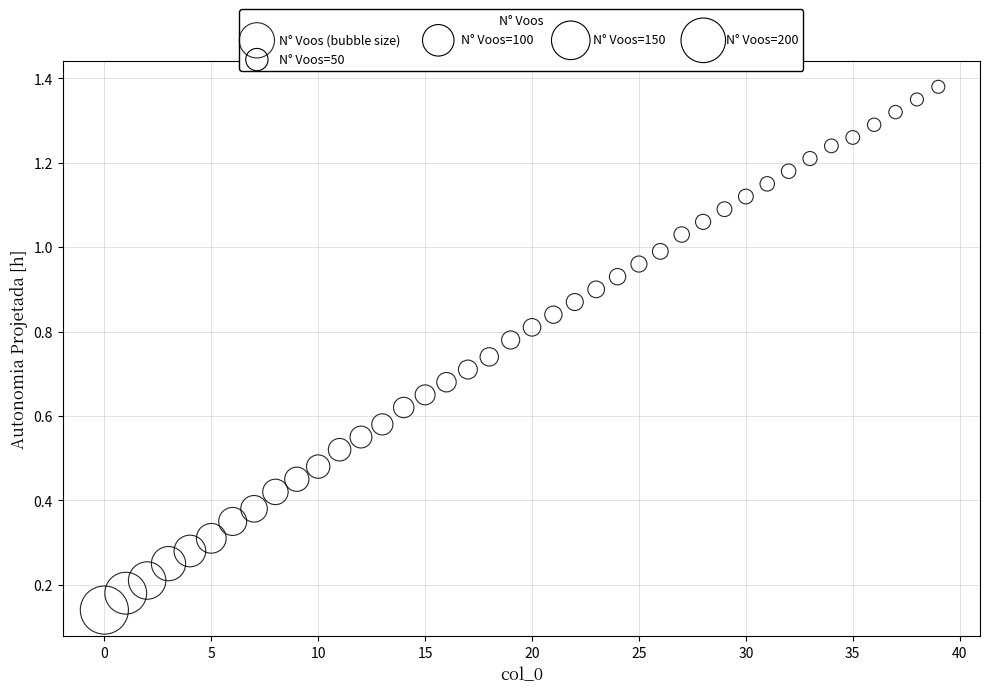

How many data points are displayed?

40